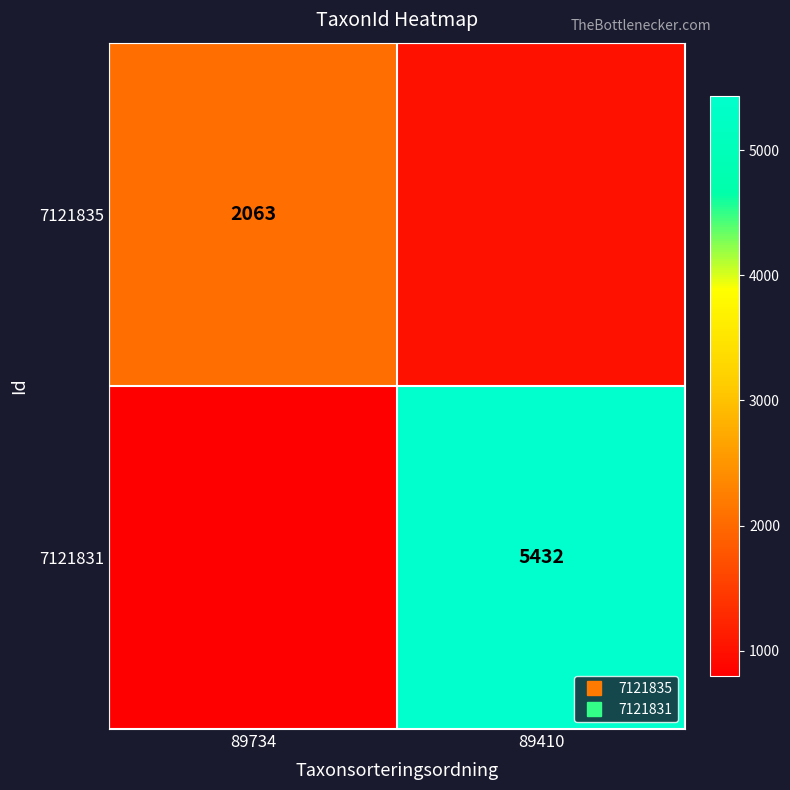

Which series has the largest range (max minus min)?

7121831